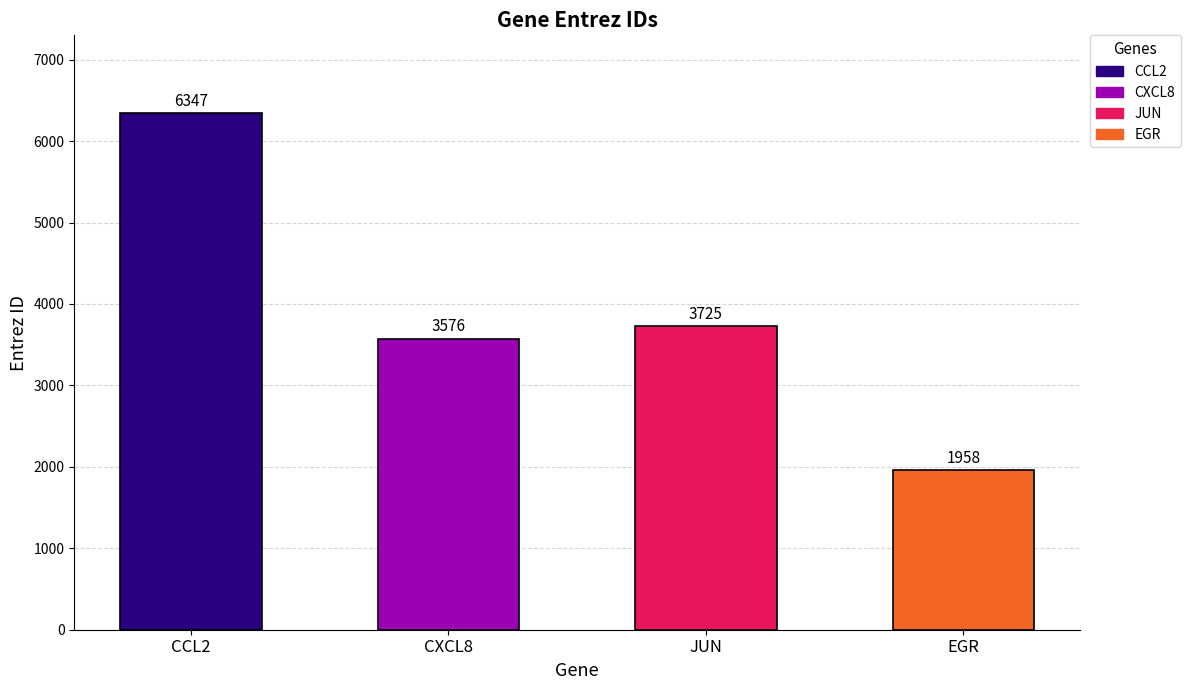

List the labels in order of value, smallest first.

EGR, CXCL8, JUN, CCL2